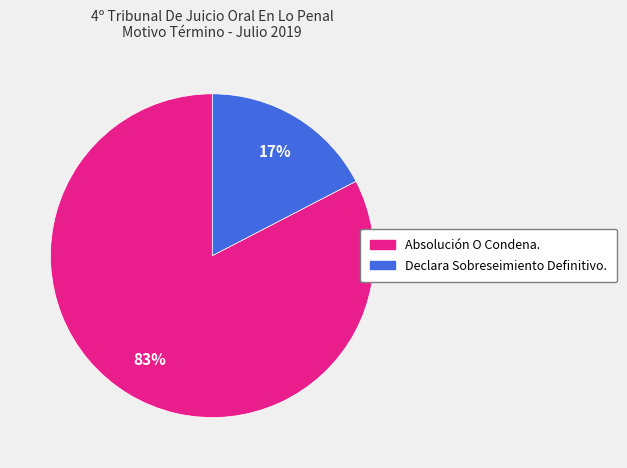

The Declara Sobreseimiento Definitivo. slice represents 26% of the pie. True or false?

False